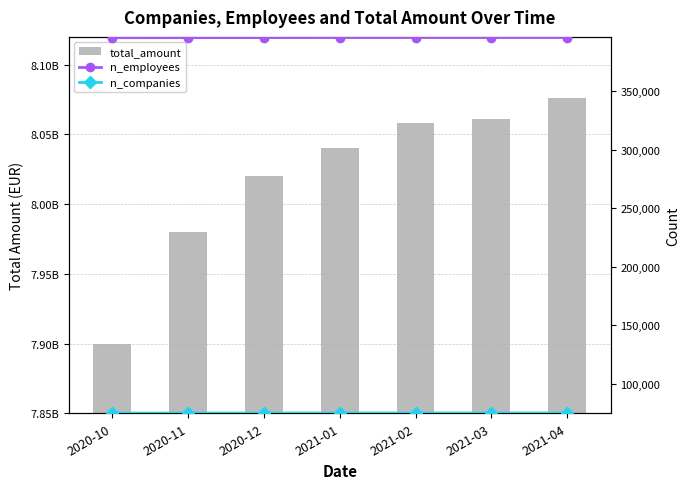

What are all the series names shown in the legend?

total_amount, n_employees, n_companies